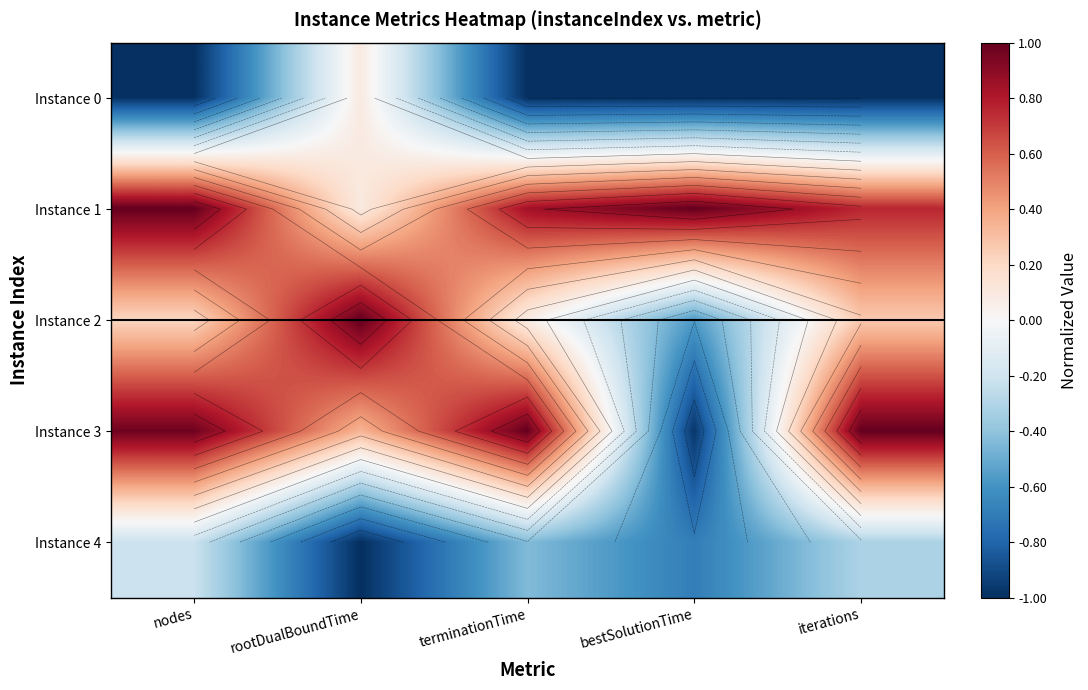

Which category has the lowest value in the Instance 3 series?

bestSolutionTime